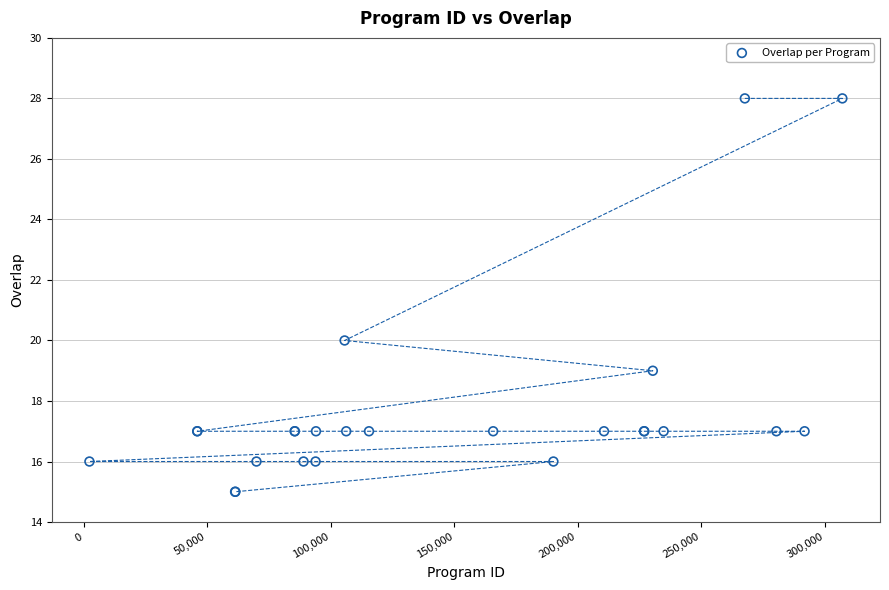

What Y value in the scatter plot is closest to 21?

20